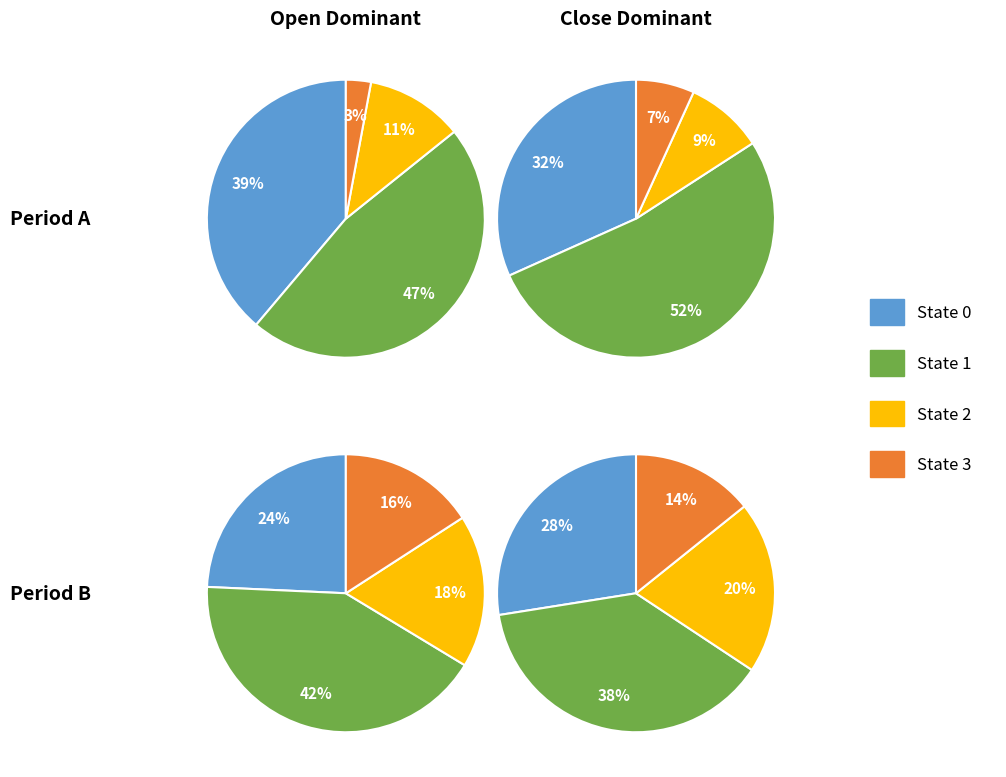

Which category has the smallest portion of the pie?

3